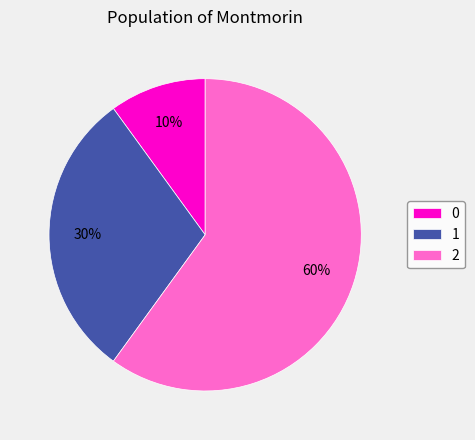

Does any single category account for the majority?

Yes